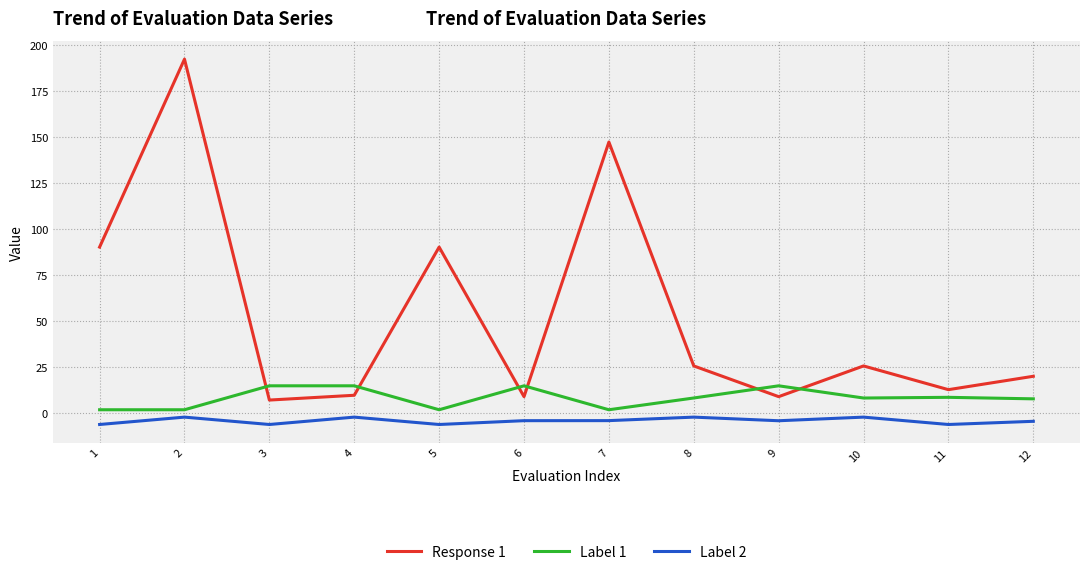

Which series has the largest total across all categories?

Response 1